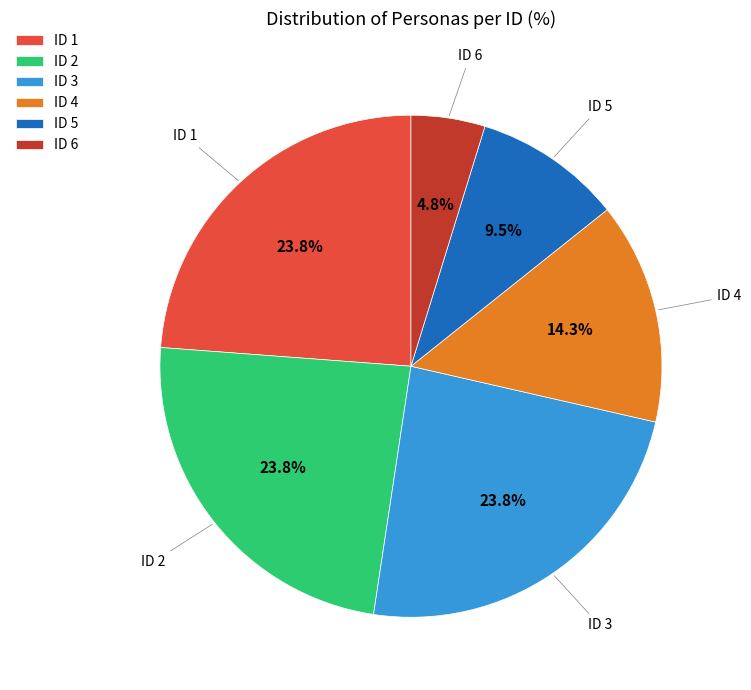

How much of the chart is everything except ID 4?

85.7%